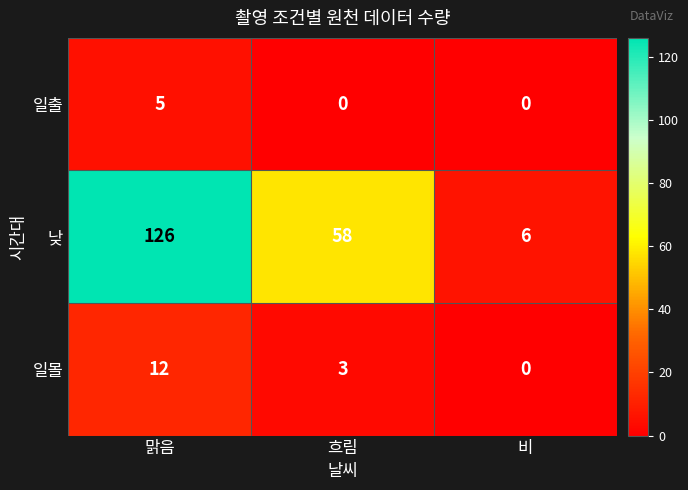

How many categories are shown in the chart?

3